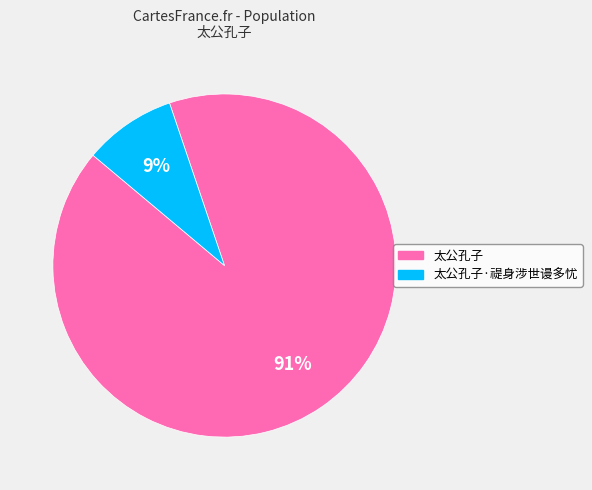

To the nearest percent, what portion does 太公孔子·禔身涉世谩多忧 represent?

9%